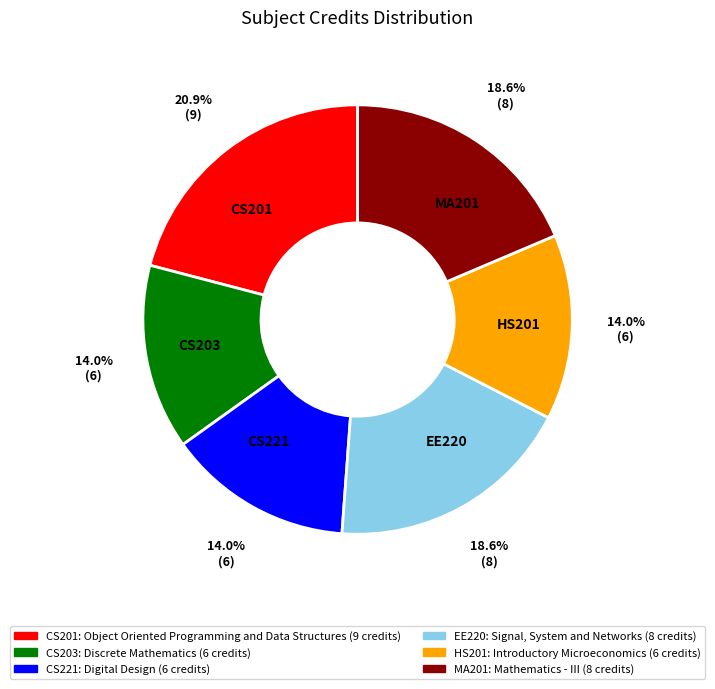

To the nearest percent, what is the combined percentage of CS203 and CS201?

35%